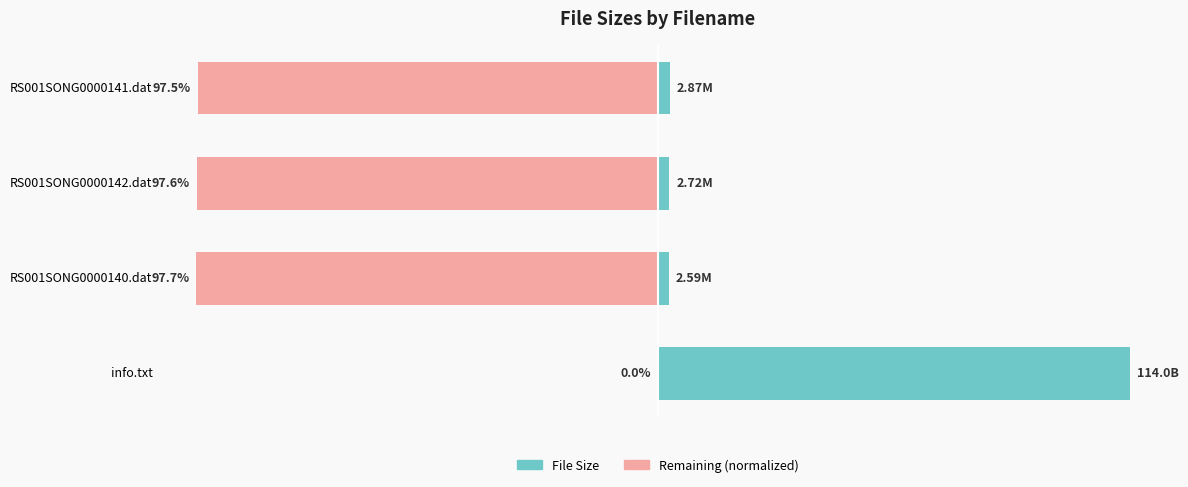

Are the bars grouped side by side (vs. stacked)?

Yes